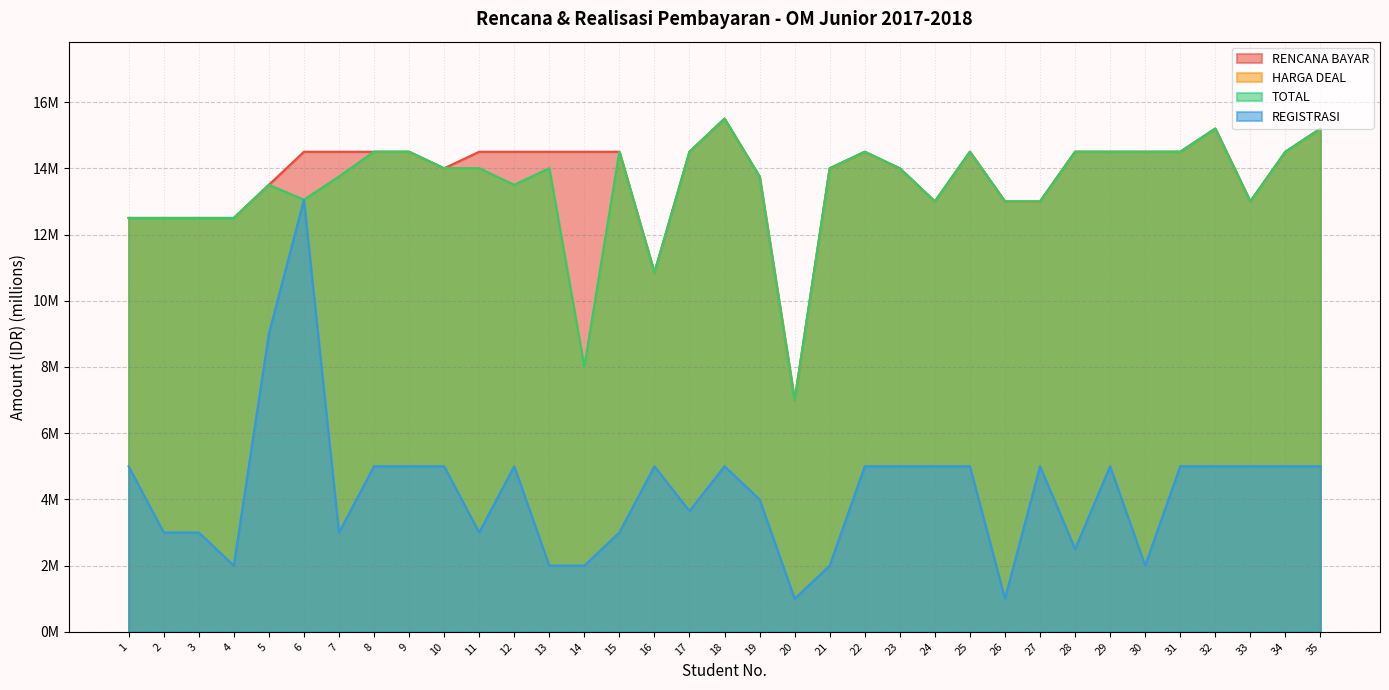

At which category does the chart reach its peak across all series?

18